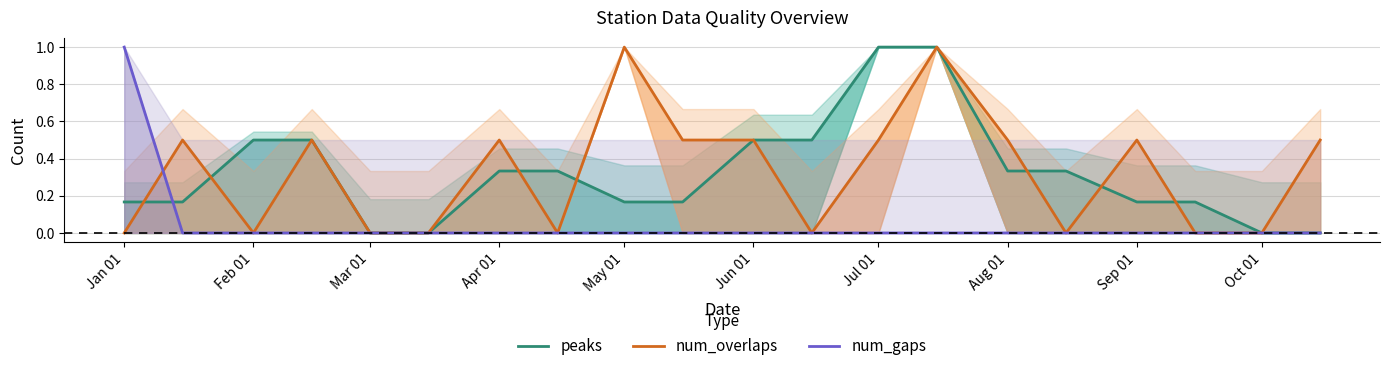

Is it true that num_overlaps equals 1.0 at May 01?

True